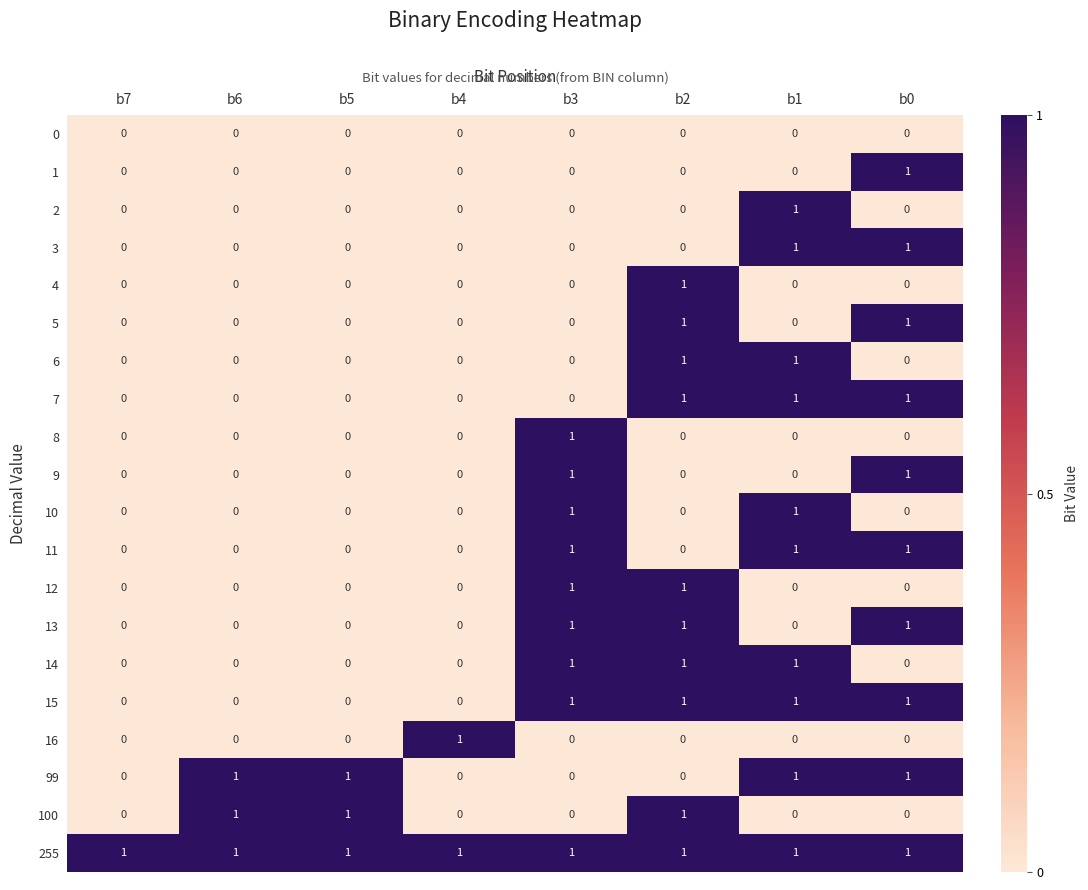

The value of 12 at b5 is 0. True or false?

True